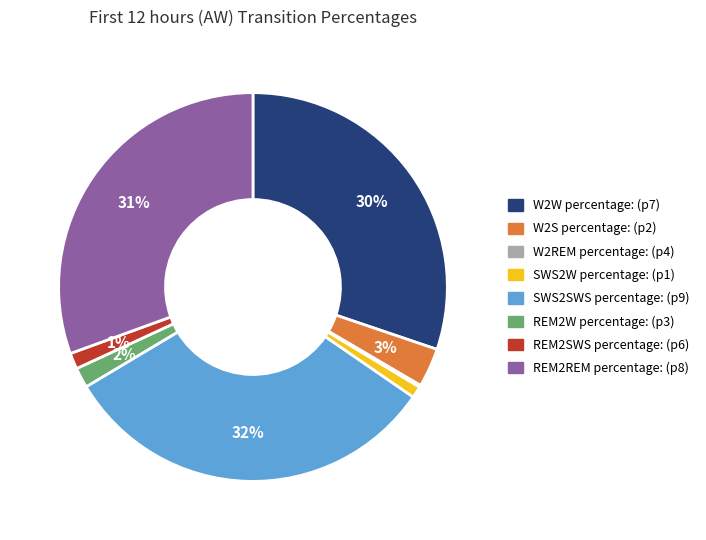

Is it true that W2S percentage: (p2) is 14% of the pie?

False